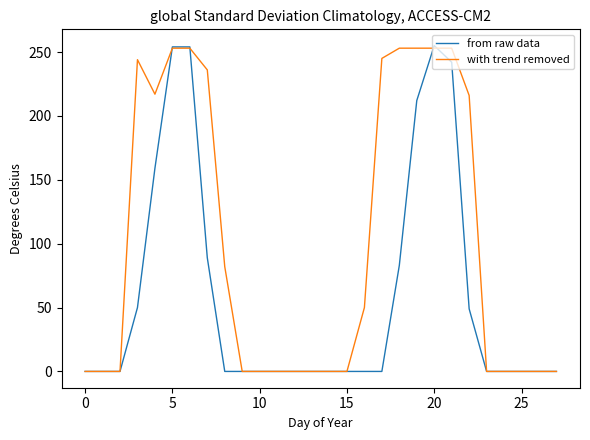

List the series in order of their overall mean, highest first.

with trend removed, from raw data